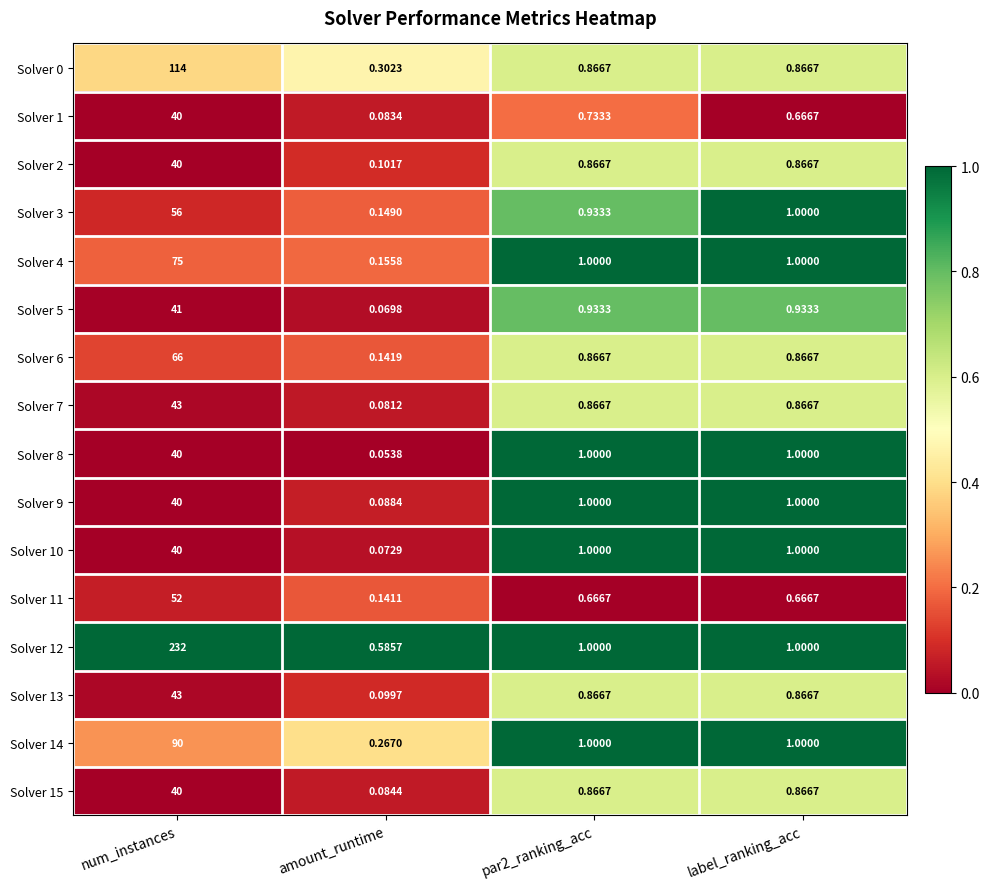

Where does the Solver 4 series first go above 1?

num_instances